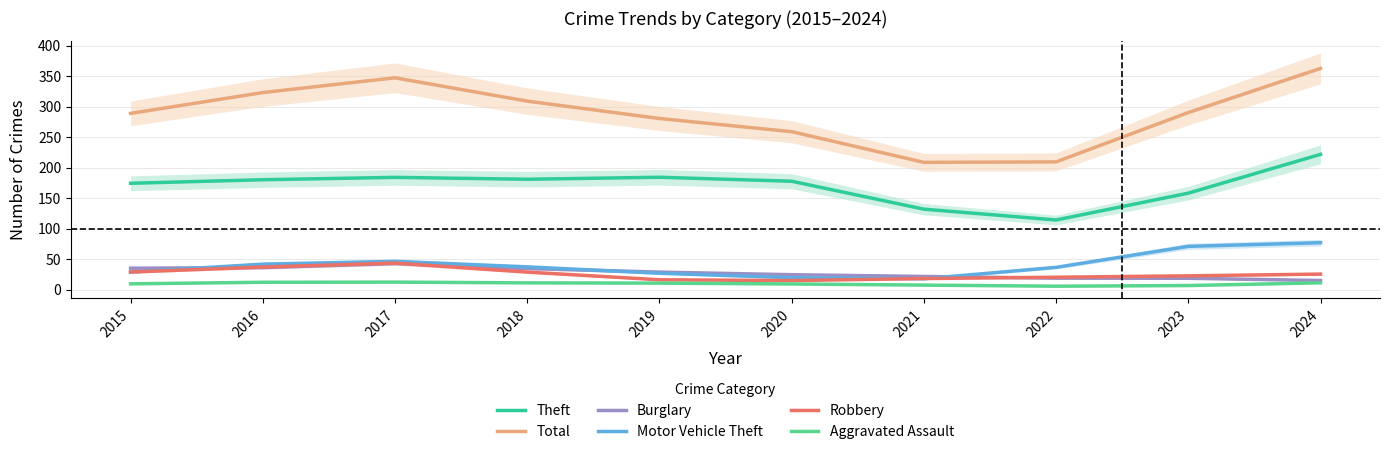

At how many categories does at least one series exceed 195?

10